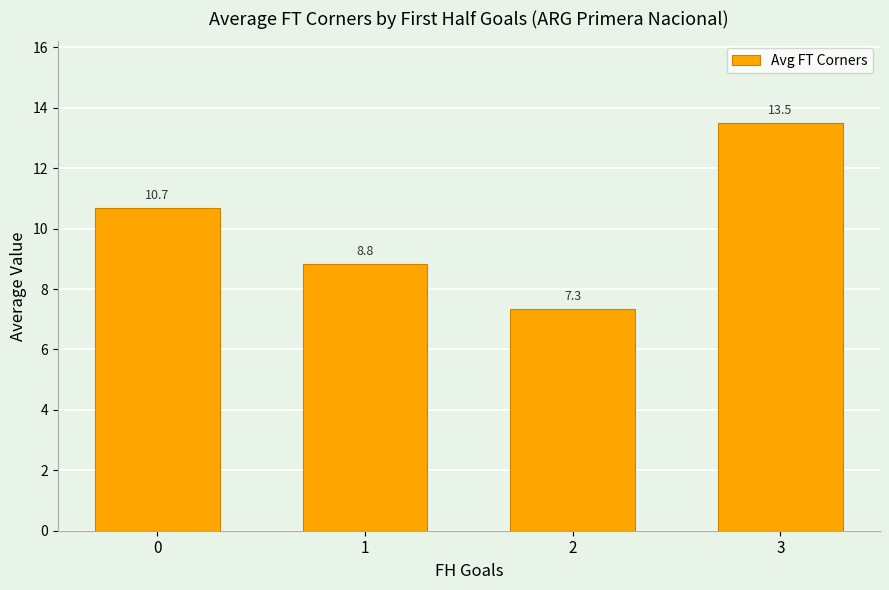

The value at 1 is 12.9. True or false?

False